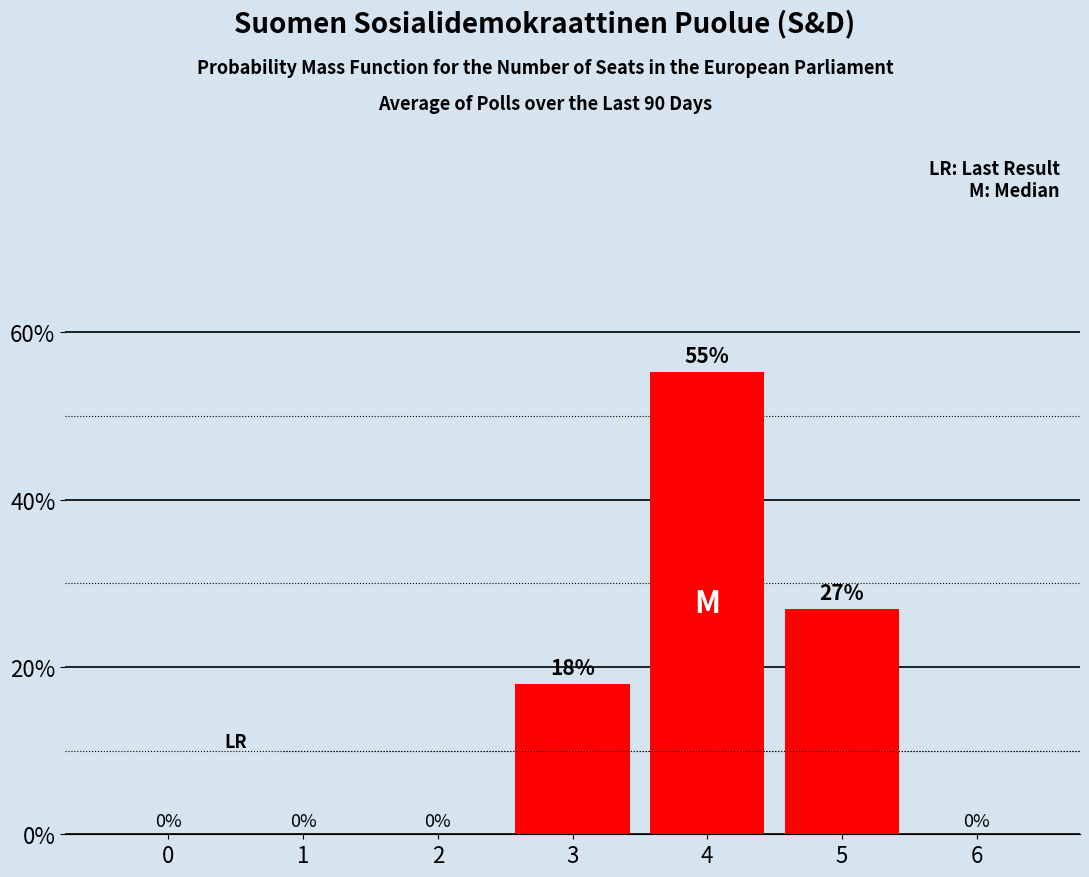

What is the maximum value shown in the chart?

55.2